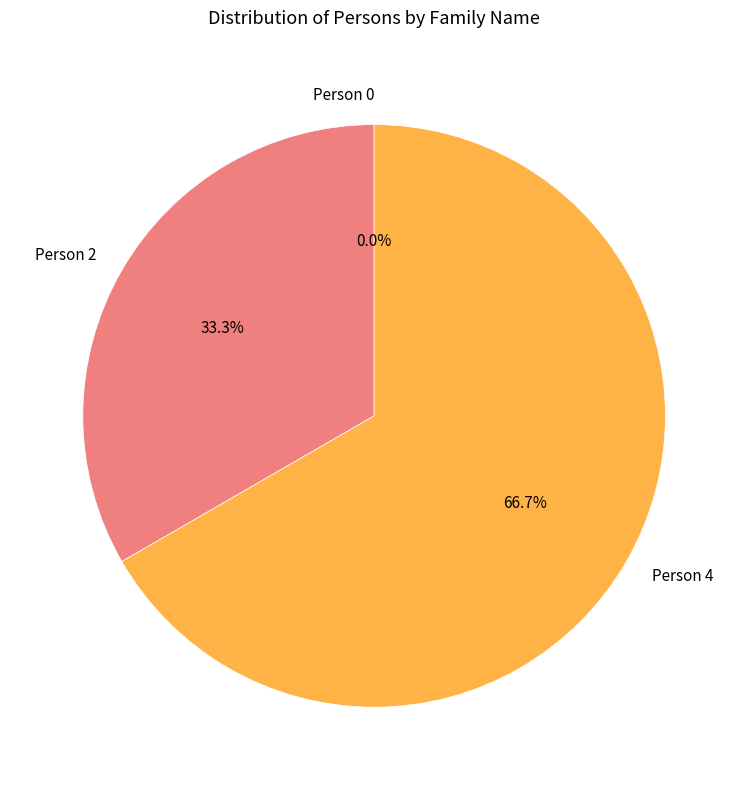

Which category has the smallest portion of the pie?

Person 0